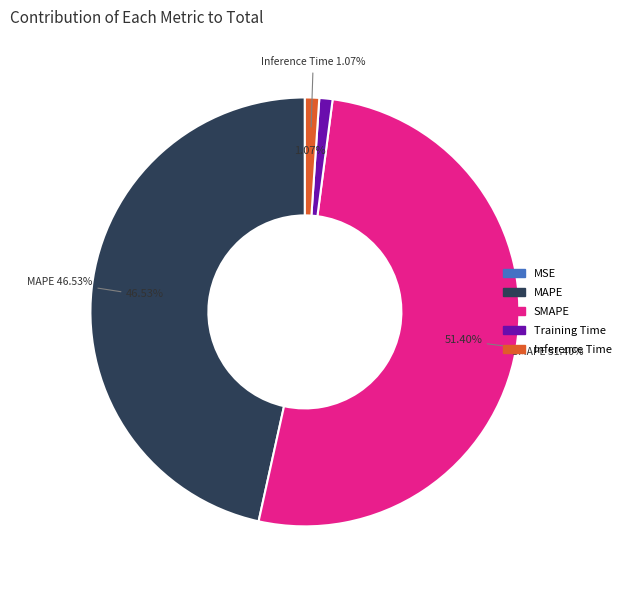

Between MAPE and MSE, which is larger?

MAPE